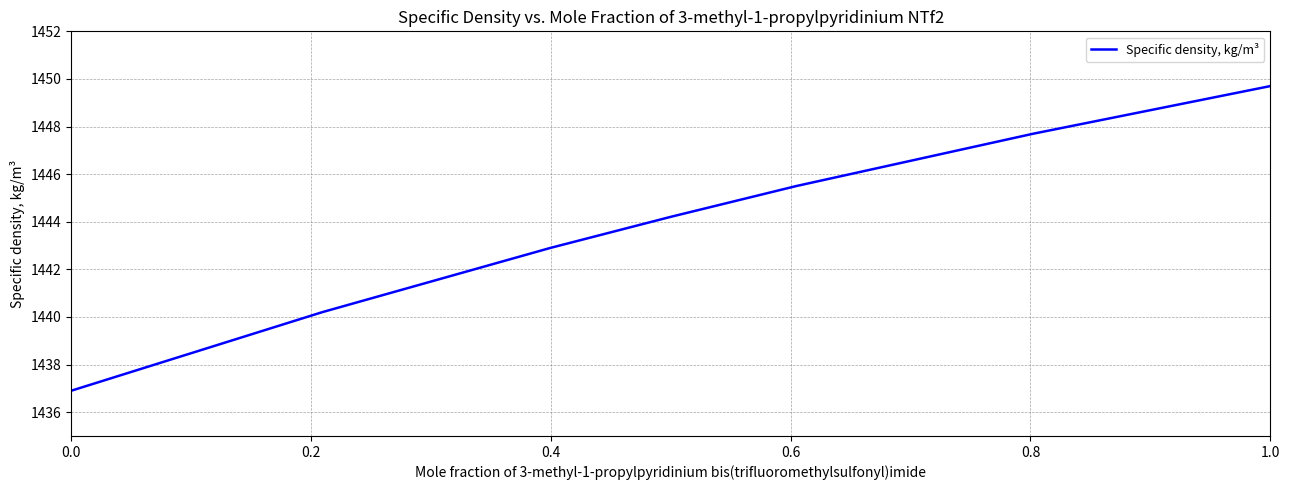

What is the greatest value displayed?

1449.7